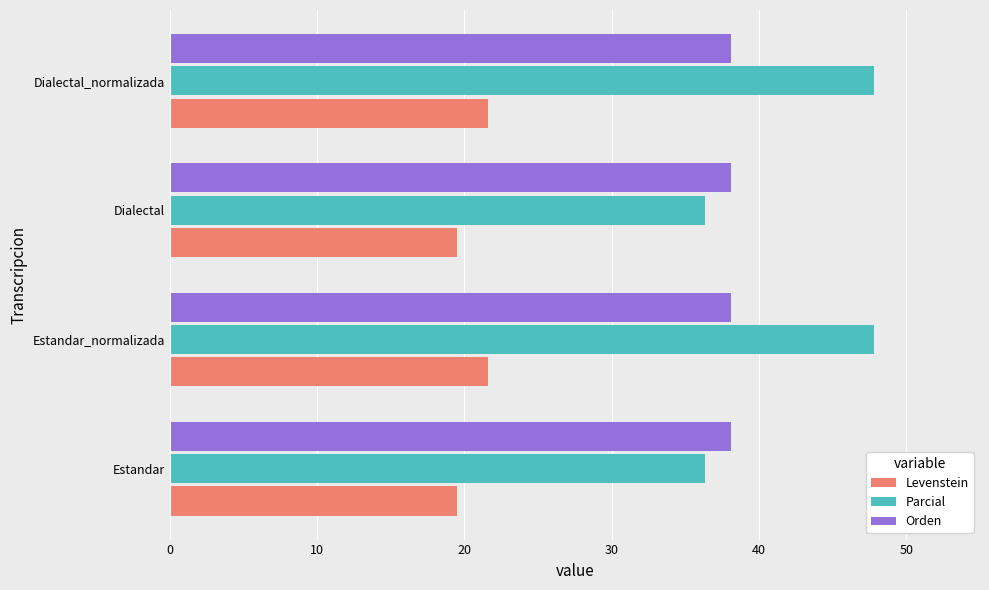

True or false: Orden has a value of 38.1 at Estandar_normalizada.

True